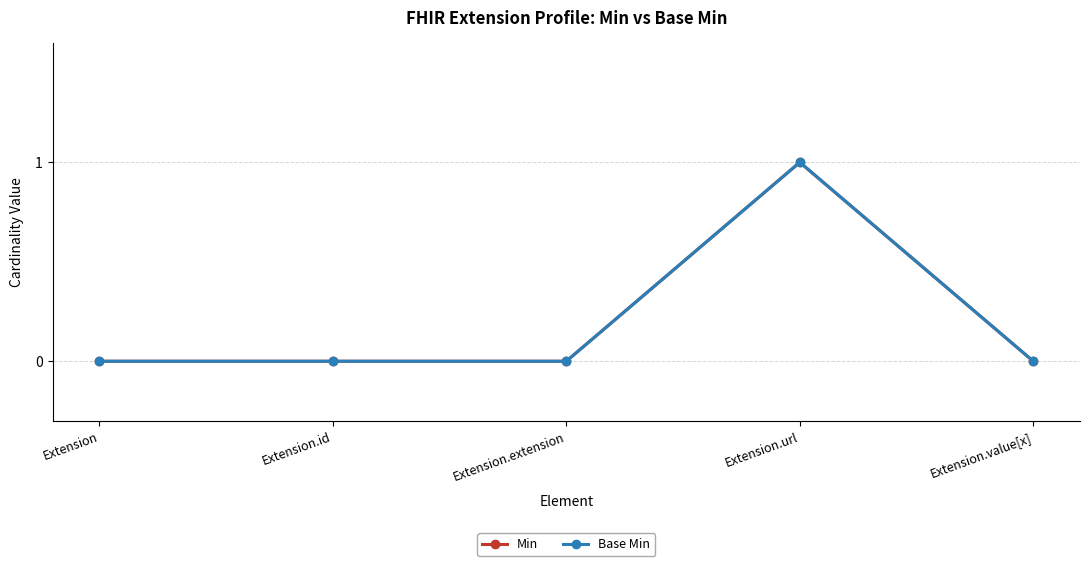

Is this an area chart (filled region under the line)?

No